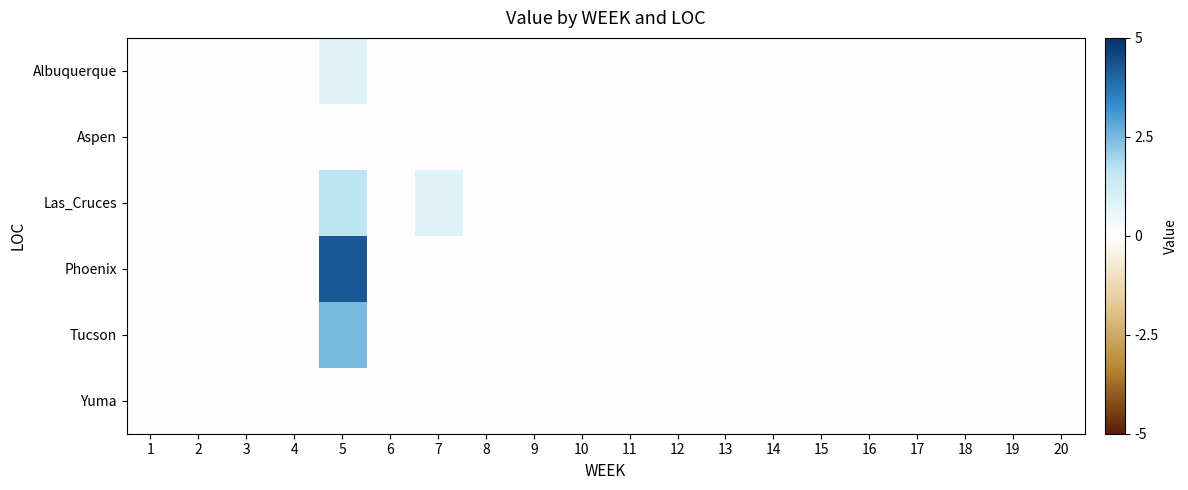

Reading left to right, list all the values displayed in this chart.

Albuquerque: 1=0.0	2=0.0	3=0.0	4=0.0	5=0.8	6=0.0	7=0.0	8=0.0	9=0.0	10=0.0	11=0.0	12=0.0	13=0.0	14=0.0	15=0.0	16=0.0	17=0.0	18=0.0	19=0.0	20=0.0
Aspen: 1=0.0	2=0.0	3=0.0	4=0.0	5=0.0	6=0.0	7=0.0	8=0.0	9=0.0	10=0.0	11=0.0	12=0.0	13=0.0	14=0.0	15=0.0	16=0.0	17=0.0	18=0.0	19=0.0	20=0.0
Las_Cruces: 1=0.0	2=0.0	3=0.0	4=0.0	5=1.7	6=0.0	7=0.8	8=0.0	9=0.0	10=0.0	11=0.0	12=0.0	13=0.0	14=0.0	15=0.0	16=0.0	17=0.0	18=0.0	19=0.0	20=0.0
Phoenix: 1=0.0	2=0.0	3=0.0	4=0.0	5=4.3	6=0.0	7=0.0	8=0.0	9=0.0	10=0.0	11=0.0	12=0.0	13=0.0	14=0.0	15=0.0	16=0.0	17=0.0	18=0.0	19=0.0	20=0.0
Tucson: 1=0.0	2=0.0	3=0.0	4=0.0	5=2.5	6=0.0	7=0.0	8=0.0	9=0.0	10=0.0	11=0.0	12=0.0	13=0.0	14=0.0	15=0.0	16=0.0	17=0.0	18=0.0	19=0.0	20=0.0
Yuma: 1=0.0	2=0.0	3=0.0	4=0.0	5=0.0	6=0.0	7=0.0	8=0.0	9=0.0	10=0.0	11=0.0	12=0.0	13=0.0	14=0.0	15=0.0	16=0.0	17=0.0	18=0.0	19=0.0	20=0.0